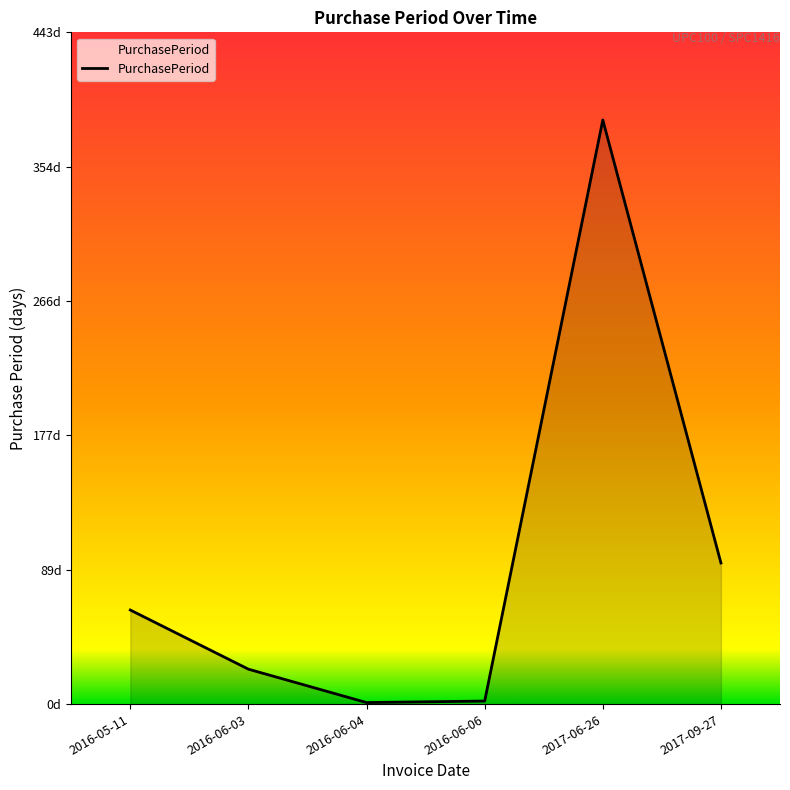

What is the smallest value displayed?

1